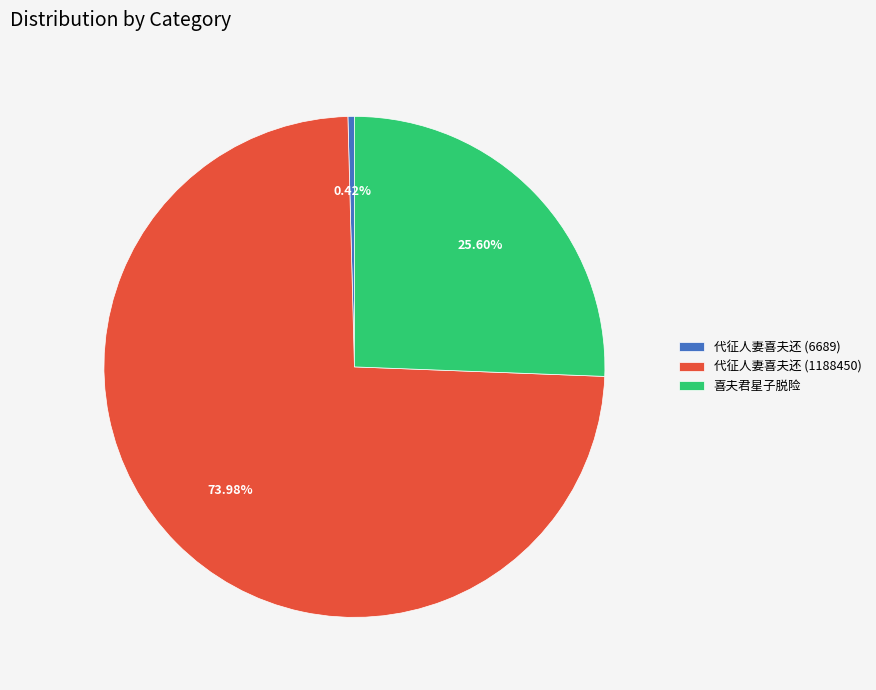

How many slices are in this pie chart?

3